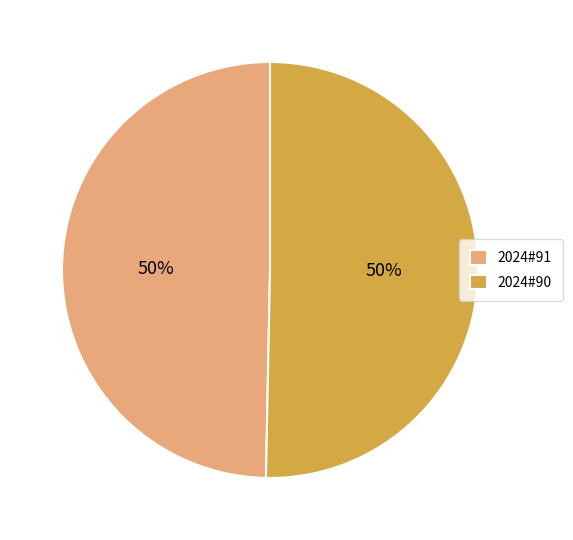

How many segments does this pie chart have?

2